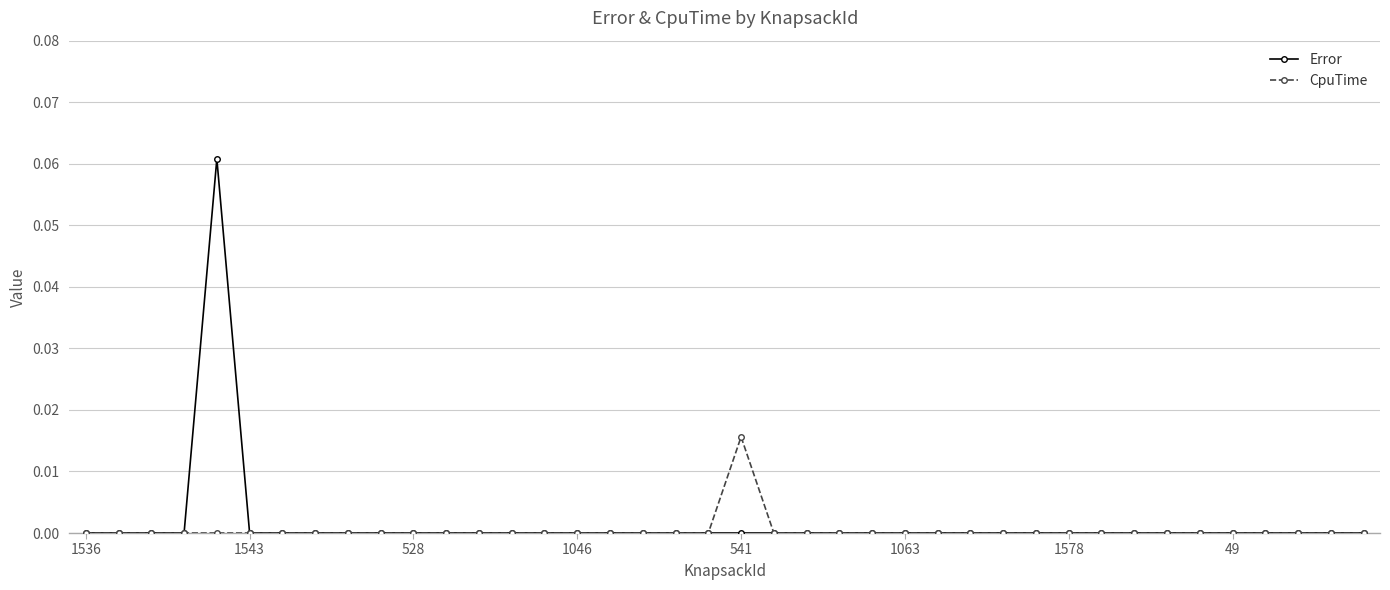

True or false: Error has more than 0 points higher than both neighbors.

True